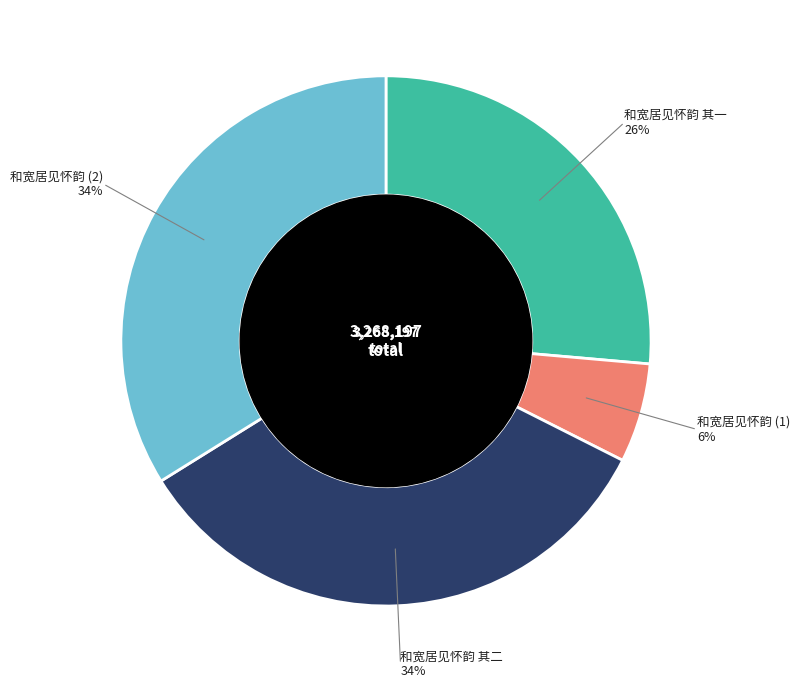

Is there a majority slice in this chart?

No